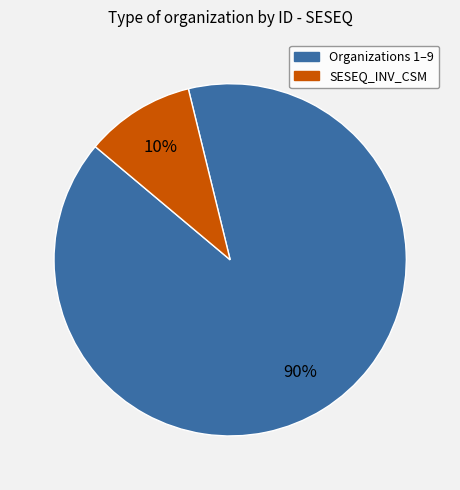

Does any single category account for the majority?

Yes